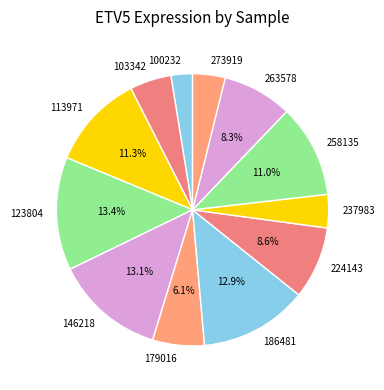

Does any single category account for the majority?

No